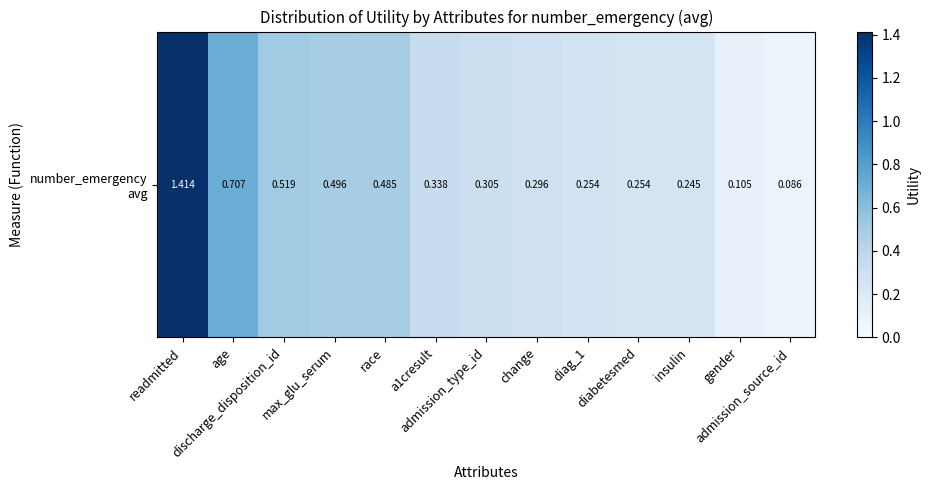

Count the number of data series in this chart.

1